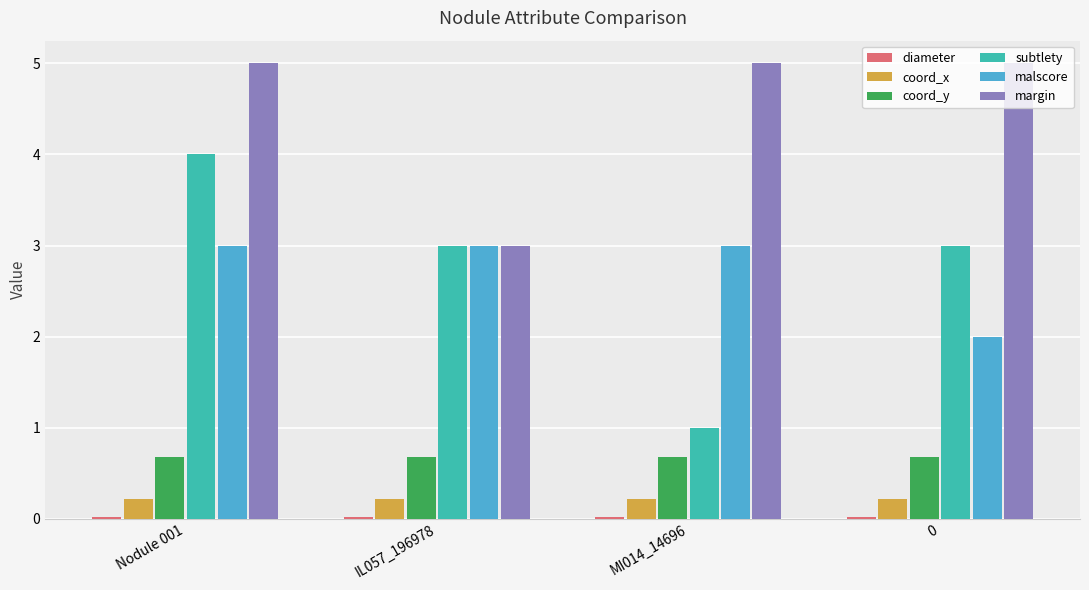

What is the spread (max minus min) of values at 0?

5.0